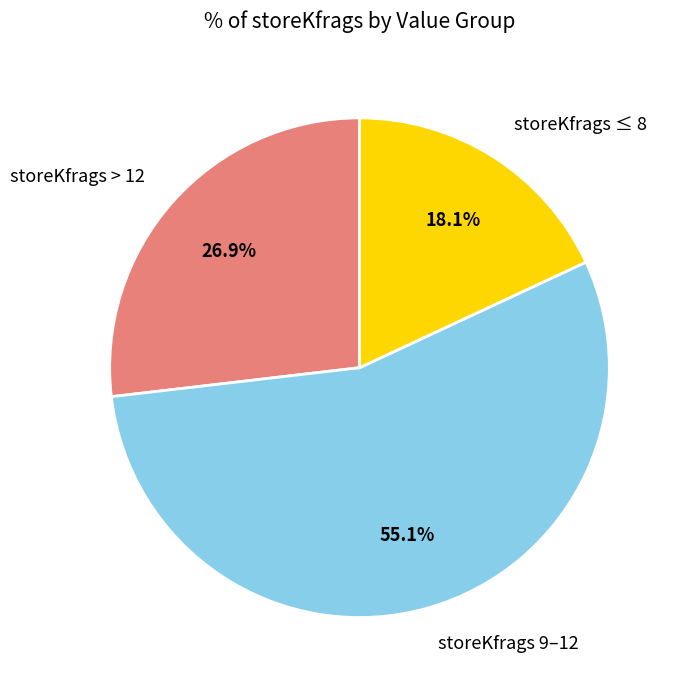

Is there any slice that represents more than half of the pie?

Yes